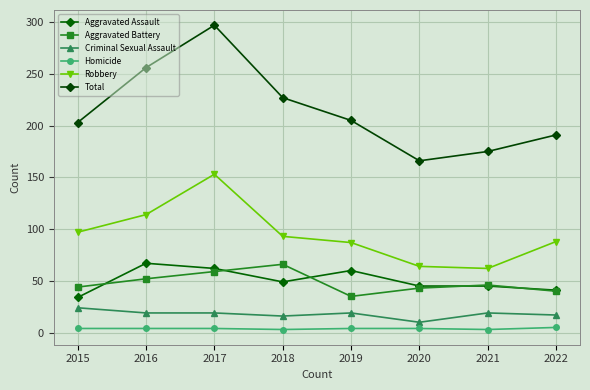

How many lines are shown in the chart?

6